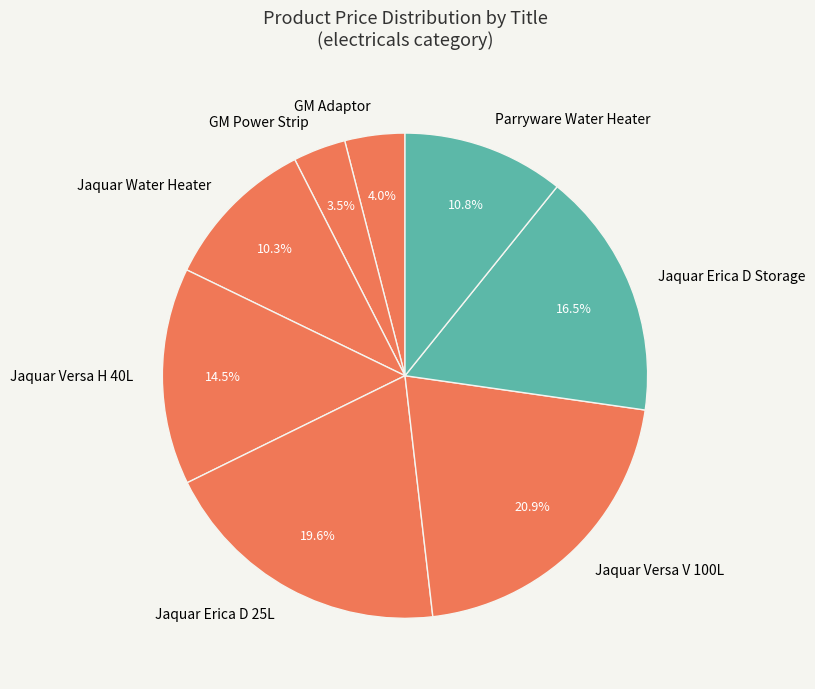

Which has a higher value, Jaquar Versa H 40L or Parryware Water Heater?

Jaquar Versa H 40L